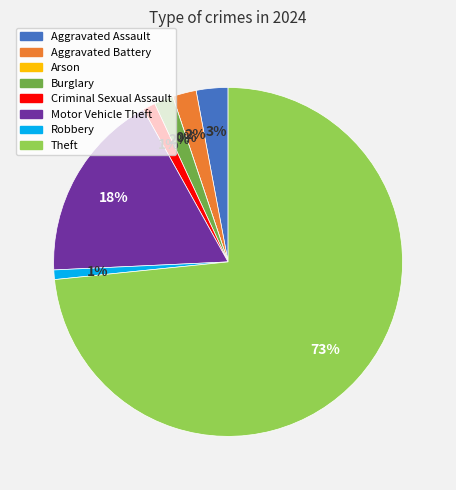

Rank the categories by value from lowest to highest.

Arson, Robbery, Criminal Sexual Assault, Burglary, Aggravated Battery, Aggravated Assault, Motor Vehicle Theft, Theft